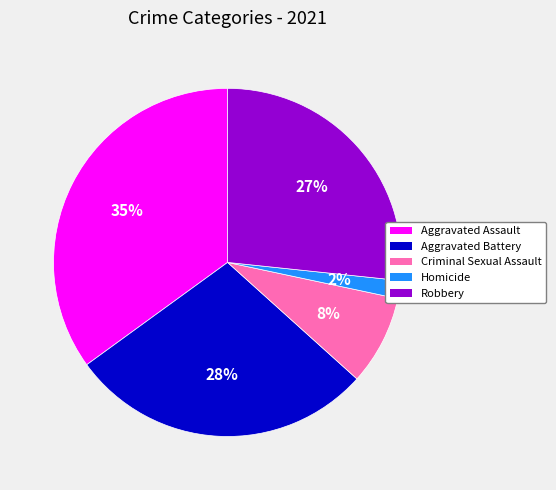

Rank the categories by value from lowest to highest.

Homicide, Criminal Sexual Assault, Robbery, Aggravated Battery, Aggravated Assault